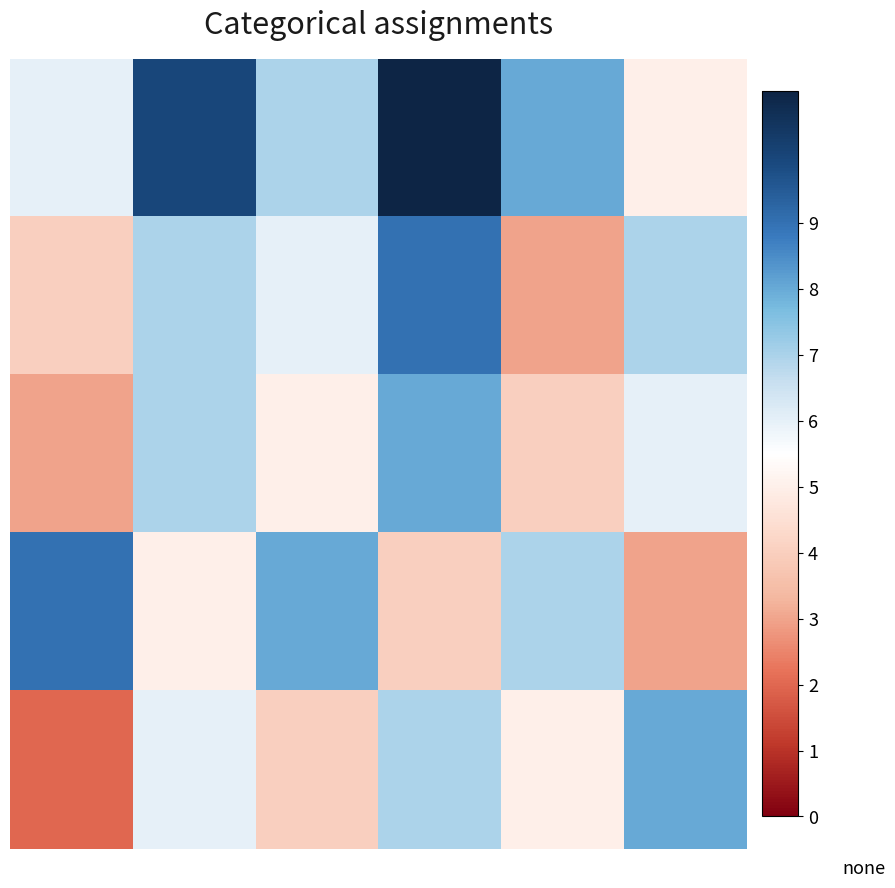

Reading left to right, transcribe all the data shown in this chart.

row_0: 0=6	1=10	2=7	3=11	4=8	5=5
row_1: 0=4	1=7	2=6	3=9	4=3	5=7
row_2: 0=3	1=7	2=5	3=8	4=4	5=6
row_3: 0=9	1=5	2=8	3=4	4=7	5=3
row_4: 0=2	1=6	2=4	3=7	4=5	5=8